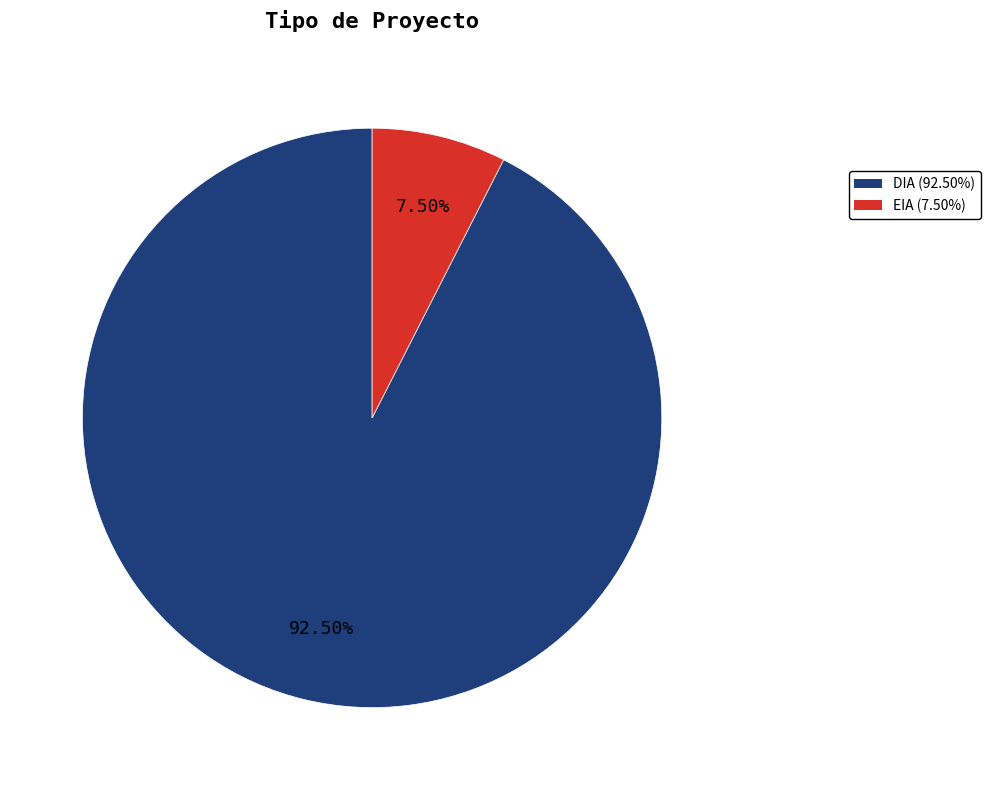

To the nearest percent, what is the average slice percentage?

50%